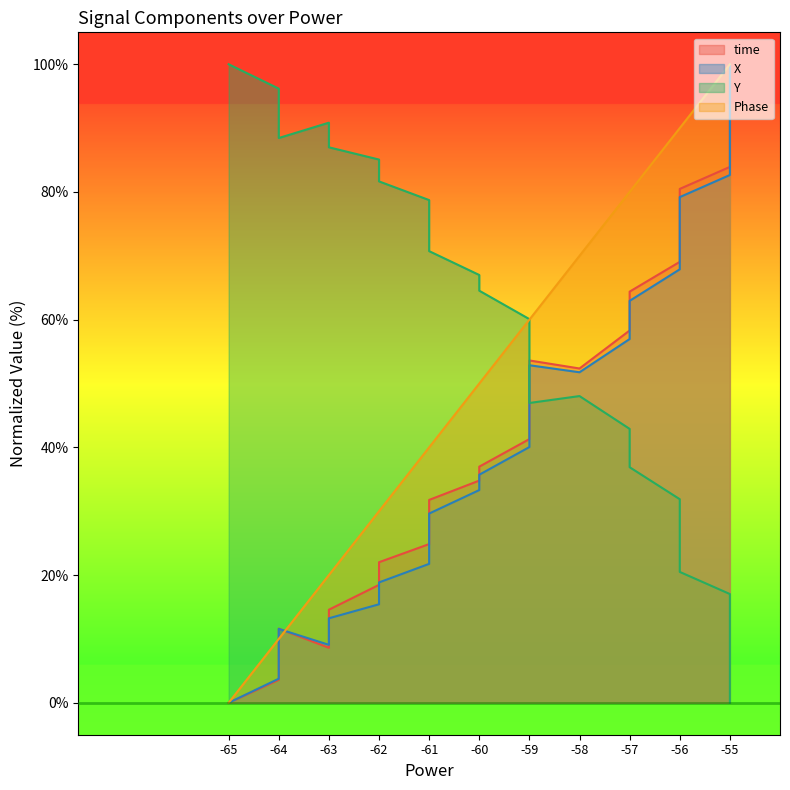

At -60, list the series in order from smallest to largest.

X, time, Phase, Y